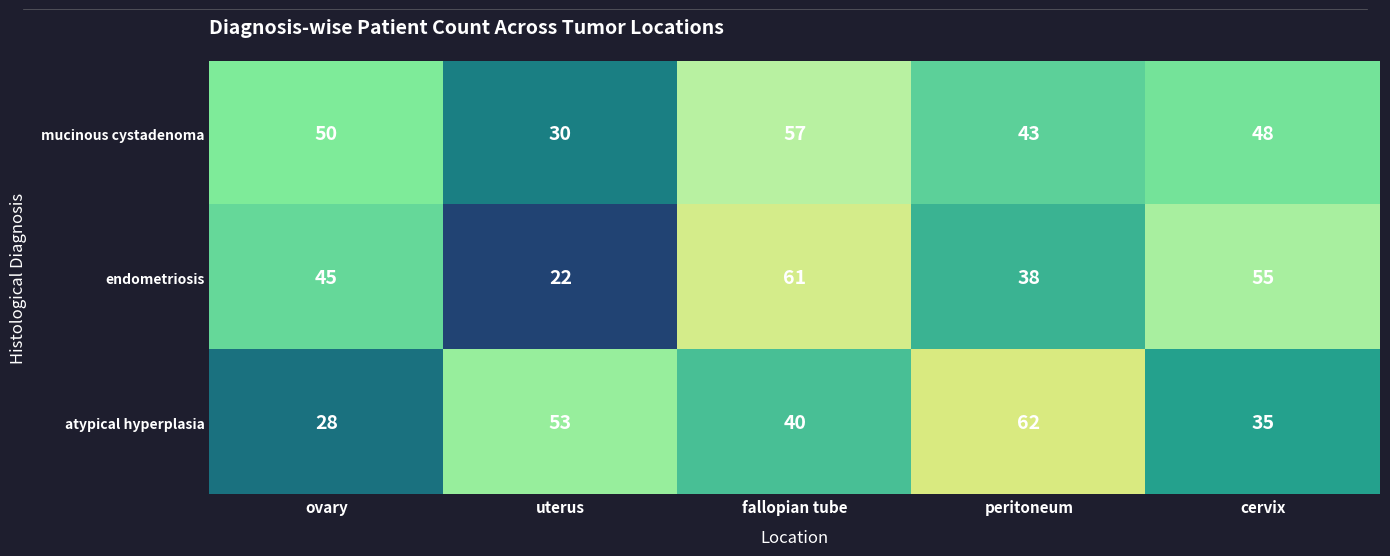

What is the difference between the atypical hyperplasia values at uterus and ovary?

25